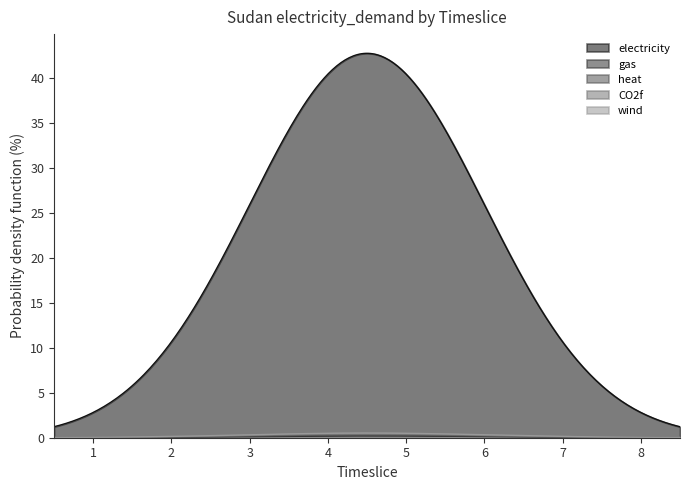

What are all the series names shown in the legend?

electricity, gas, heat, CO2f, wind